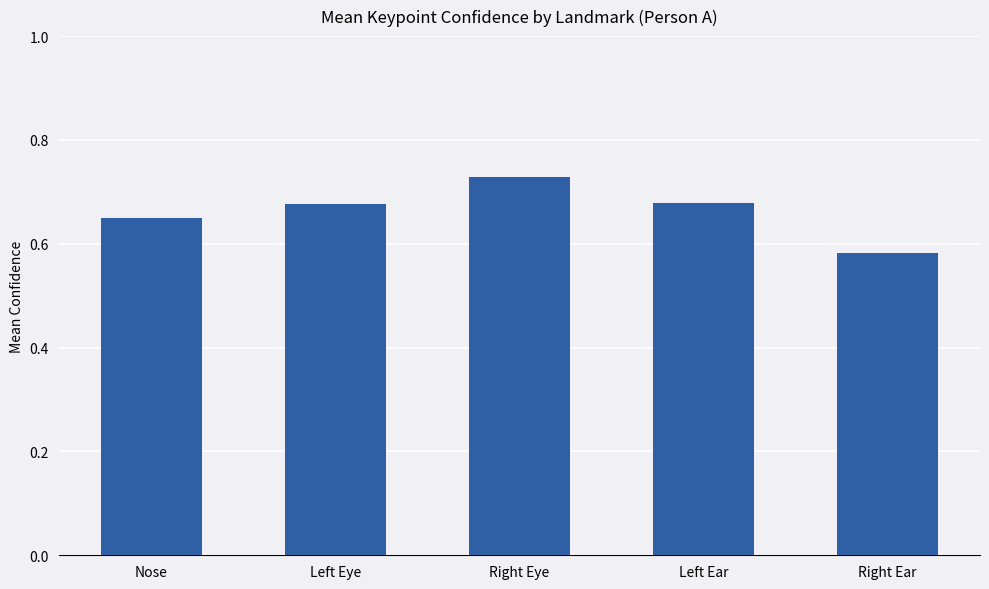

The chart shows a value of 0.4 at Nose. True or false?

False